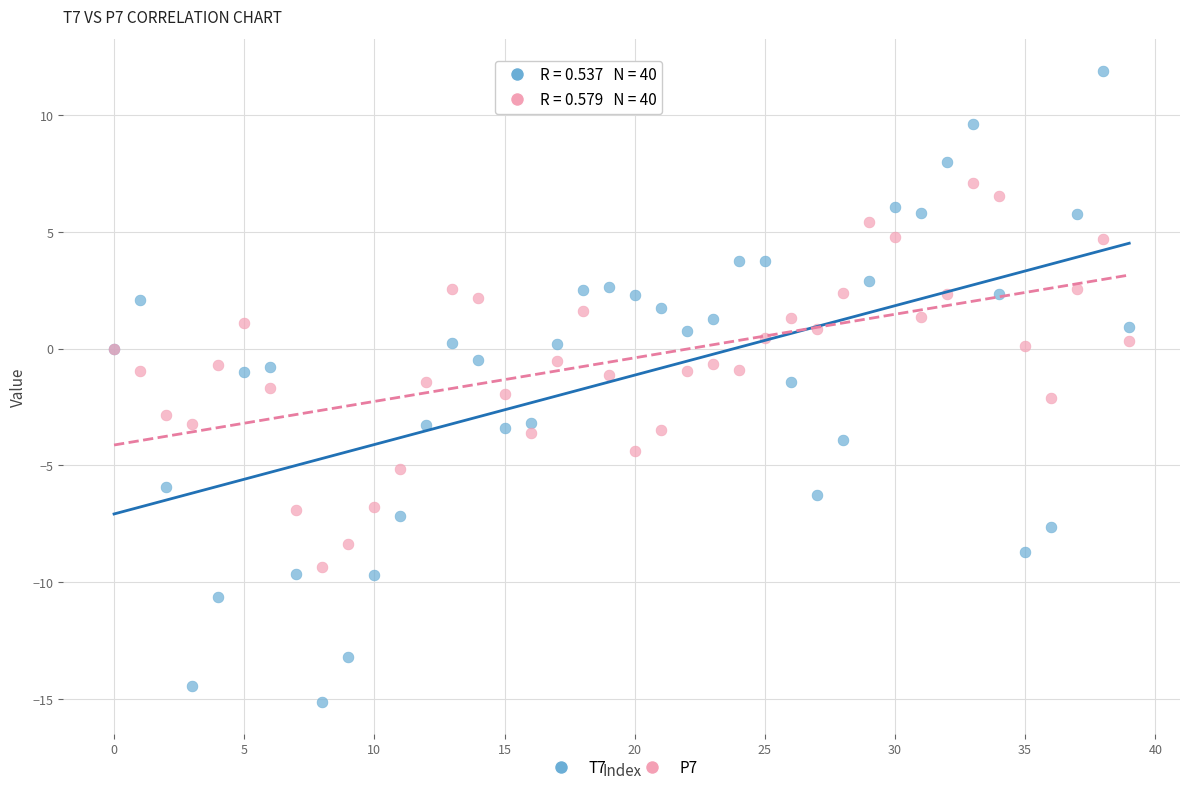

Which series has the widest spread of Y values?

T7